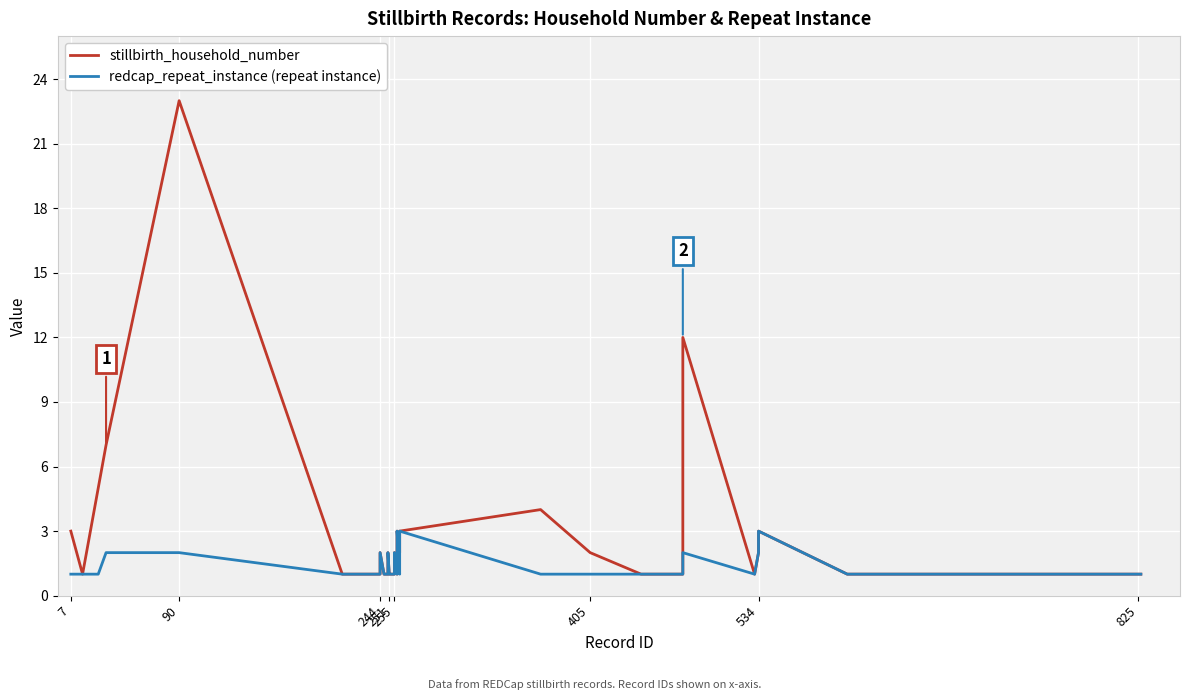

Reading left to right, list all the values displayed in this chart.

stillbirth_household_number: 3	1	5	7	23	1	1	1	1	2	1	1	1	2	1	1	1	1	1	2	1	2	3	2	2	3	4	2	1	1	12	1	2	3	1	1	1	1	1	1
redcap_repeat_instance (repeat instance): 1	1	1	2	2	1	1	1	1	2	1	1	1	2	1	1	1	1	1	2	1	2	3	1	2	3	1	1	1	1	2	1	2	3	1	1	1	1	1	1